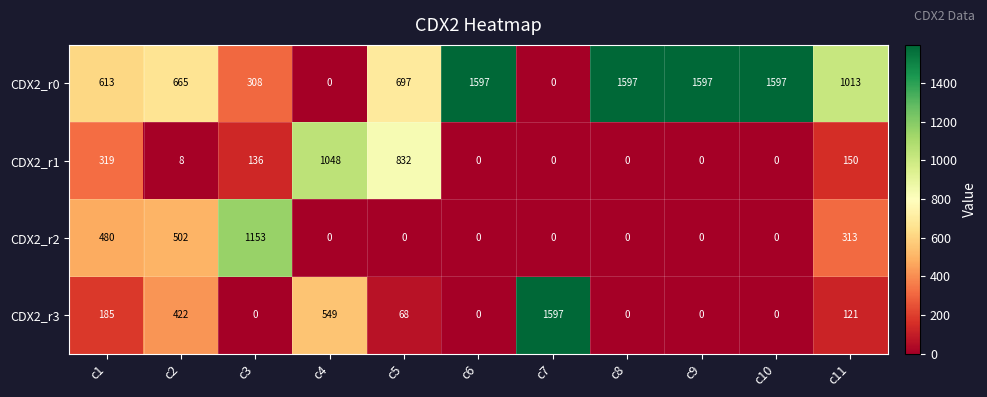

What is the maximum value for CDX2_r3?

1597